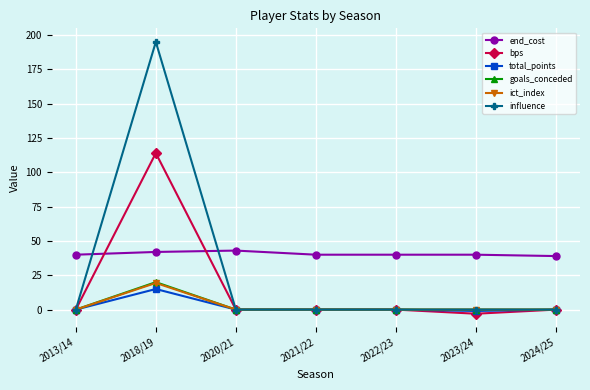

What is the sum of all ict_index values?

19.4